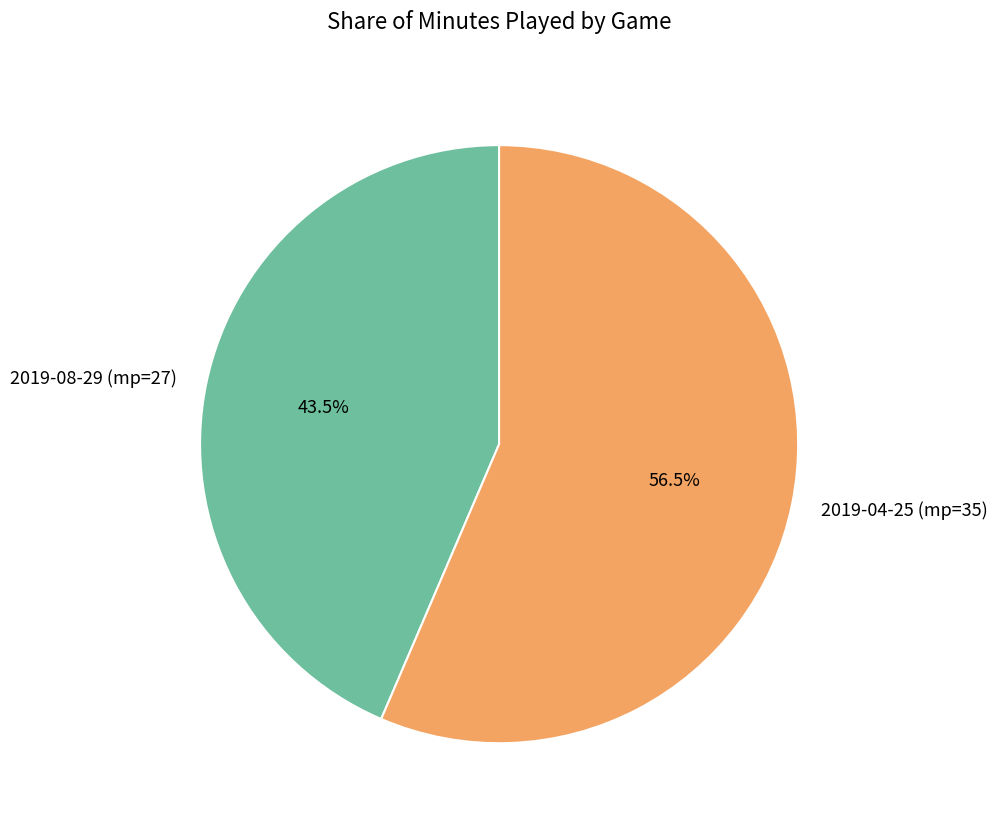

Rank the categories by value from highest to lowest.

2019-04-25 (mp=35), 2019-08-29 (mp=27)